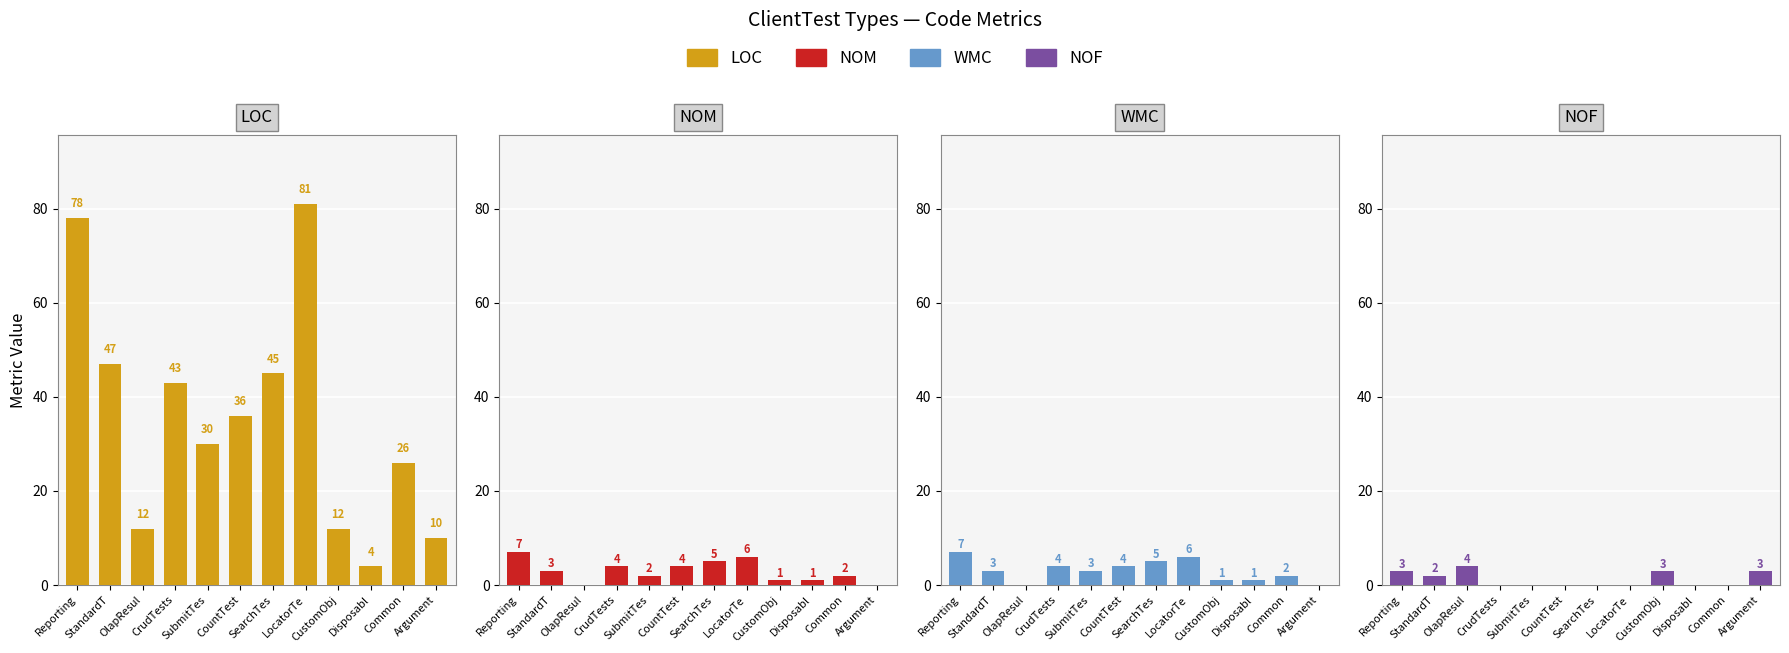

What is the difference between the maximum and minimum values in the NOF series?

4